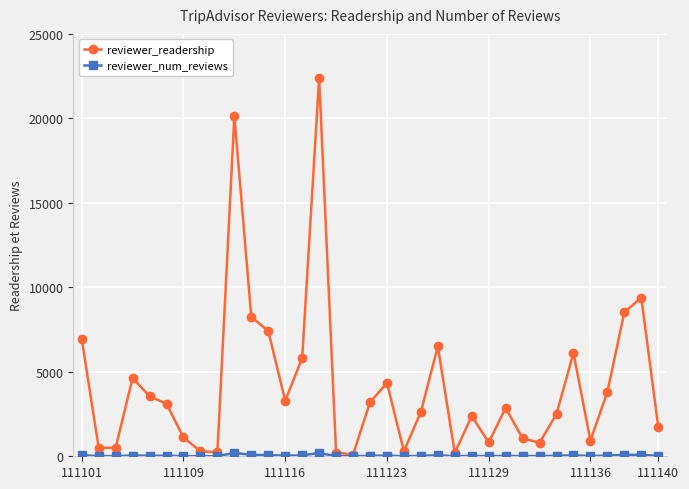

True or false: reviewer_readership has more than 0 points higher than both neighbors.

True